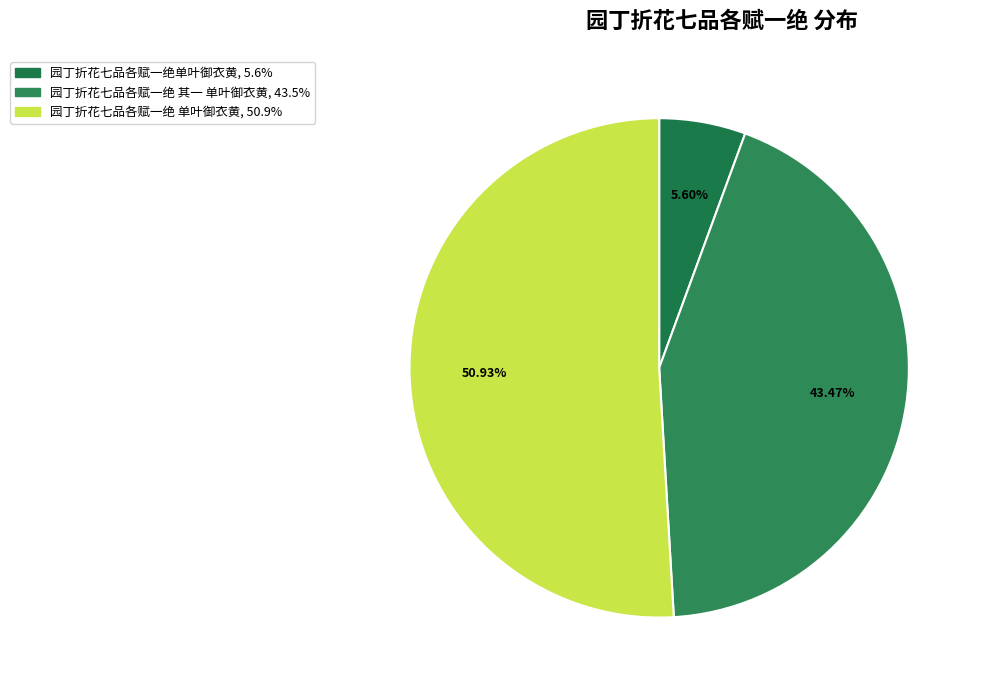

To the nearest percent, what is the difference between the largest and smallest slice percentages?

45%